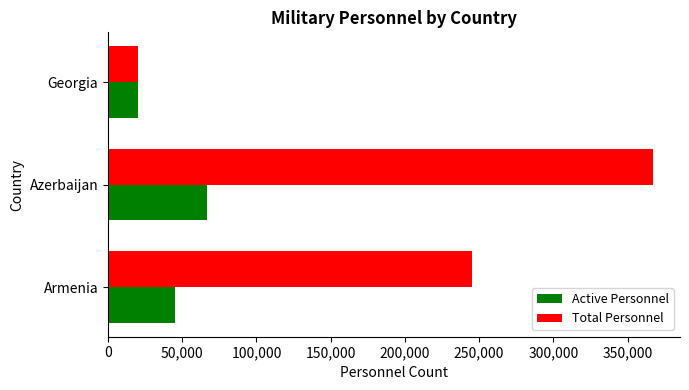

Count the Total Personnel values in the range 20000 to 367000.

3